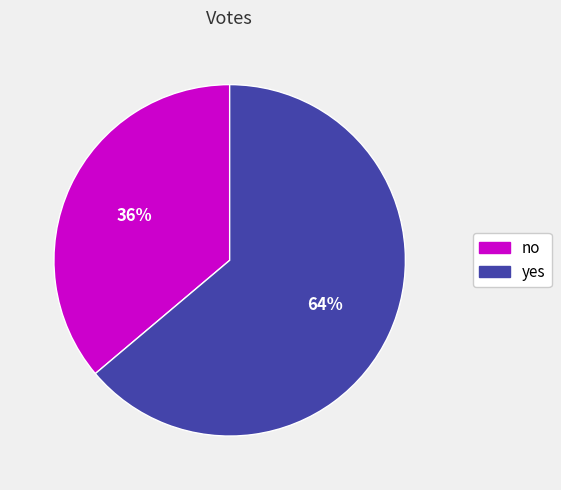

How many slices are in this pie chart?

2